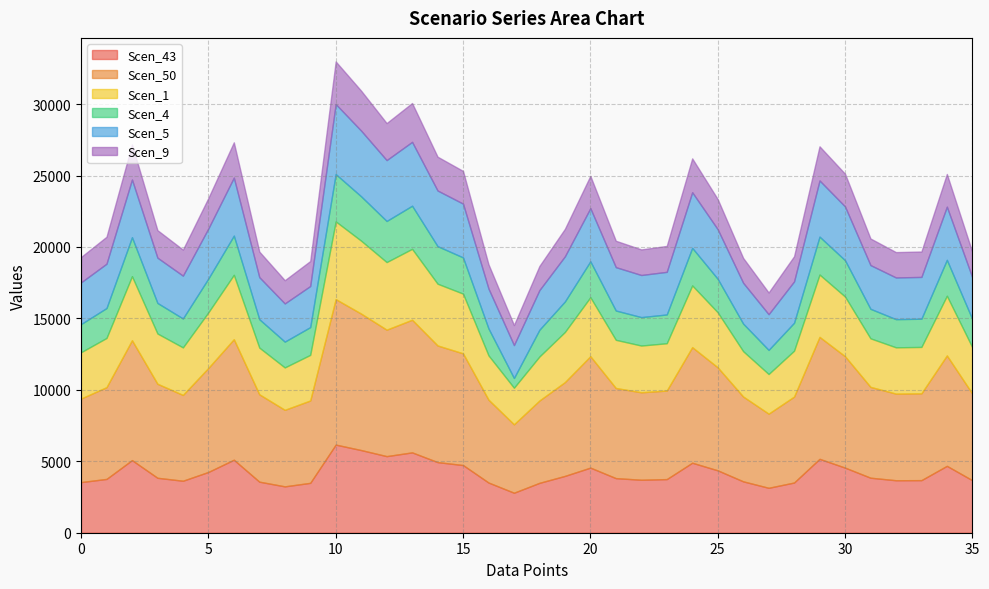

Does the chart have visible grid lines?

Yes